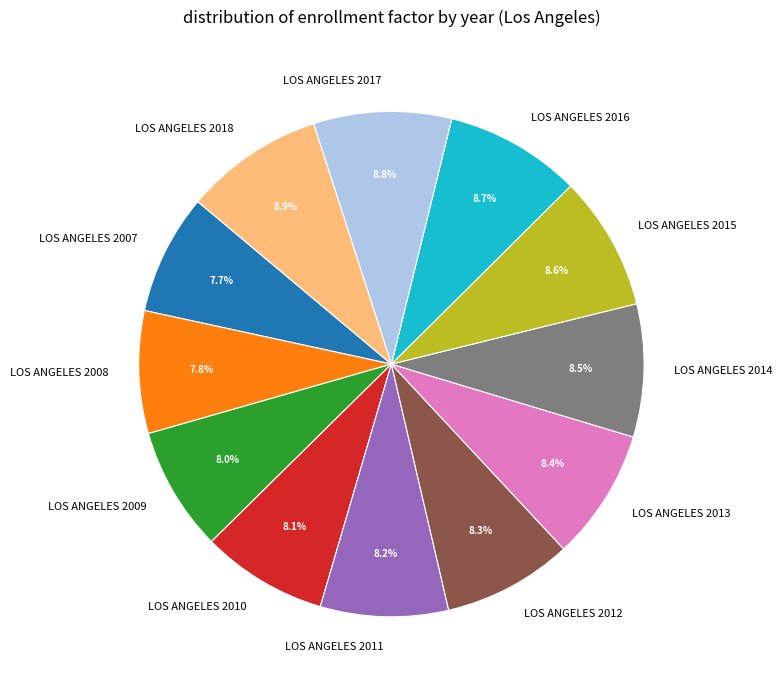

To the nearest percent, what is the combined percentage of LOS ANGELES 2013 and LOS ANGELES 2010?

16%